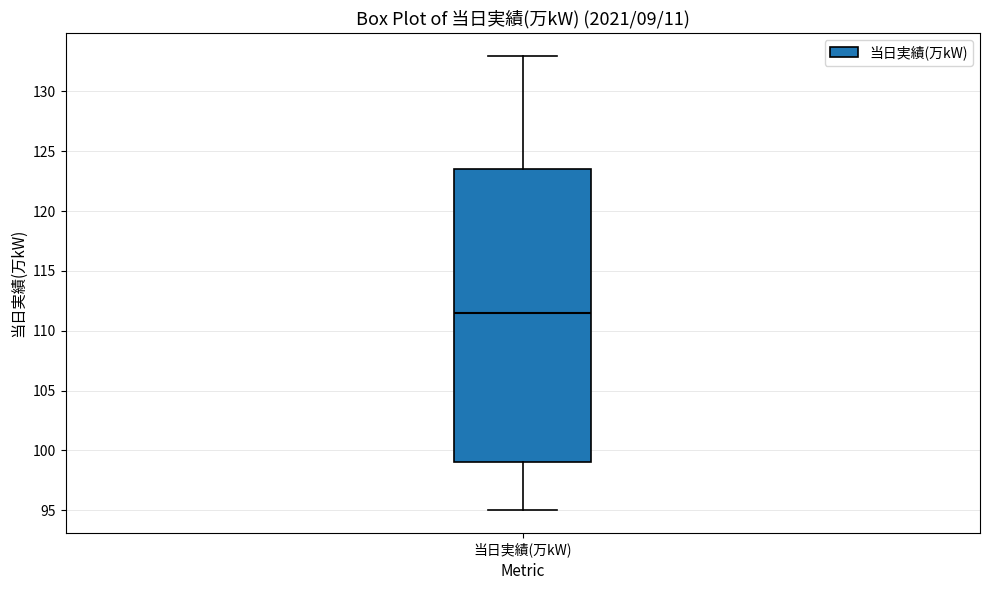

Where is the lower edge of the box for 当日実績(万kW) on the y-axis? The values are not printed on the chart, so give them approximately, as read against the axis.

99.0